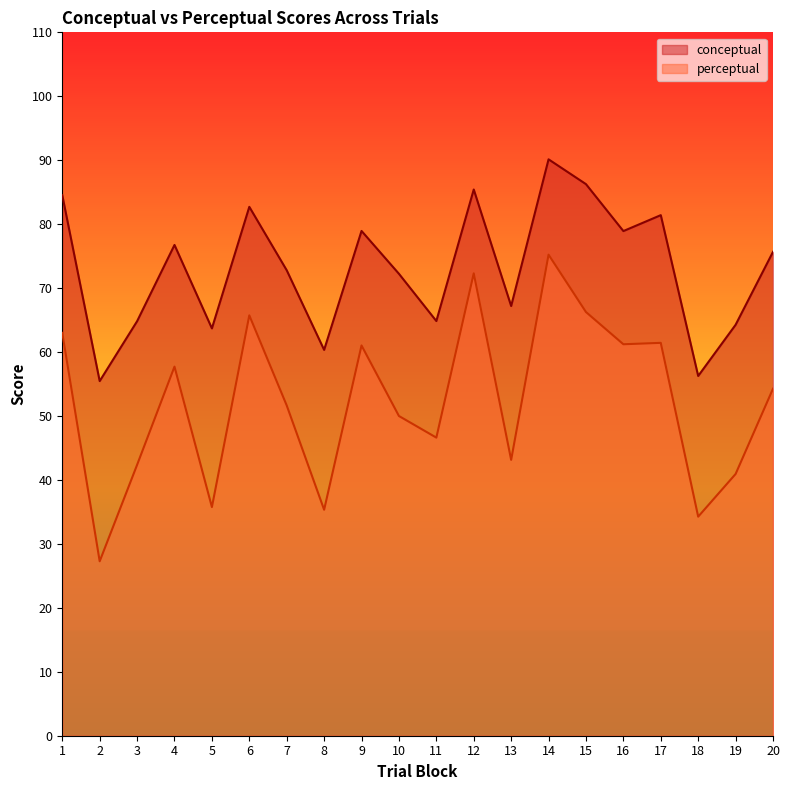

Where is the first local maximum for perceptual?

4